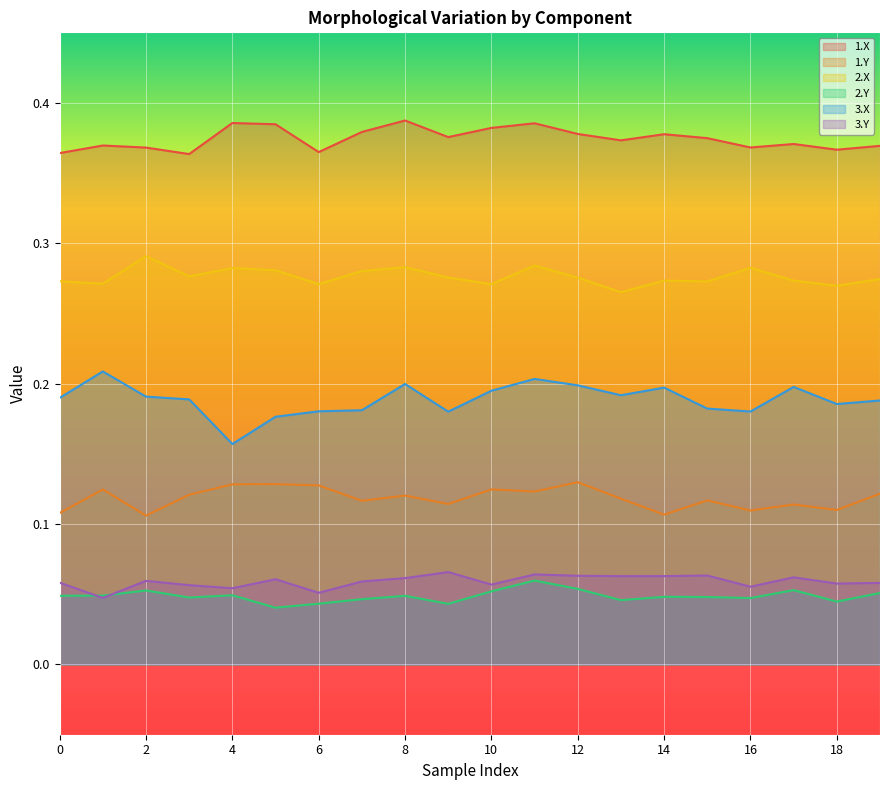

Which series has the largest total across all categories?

1.X